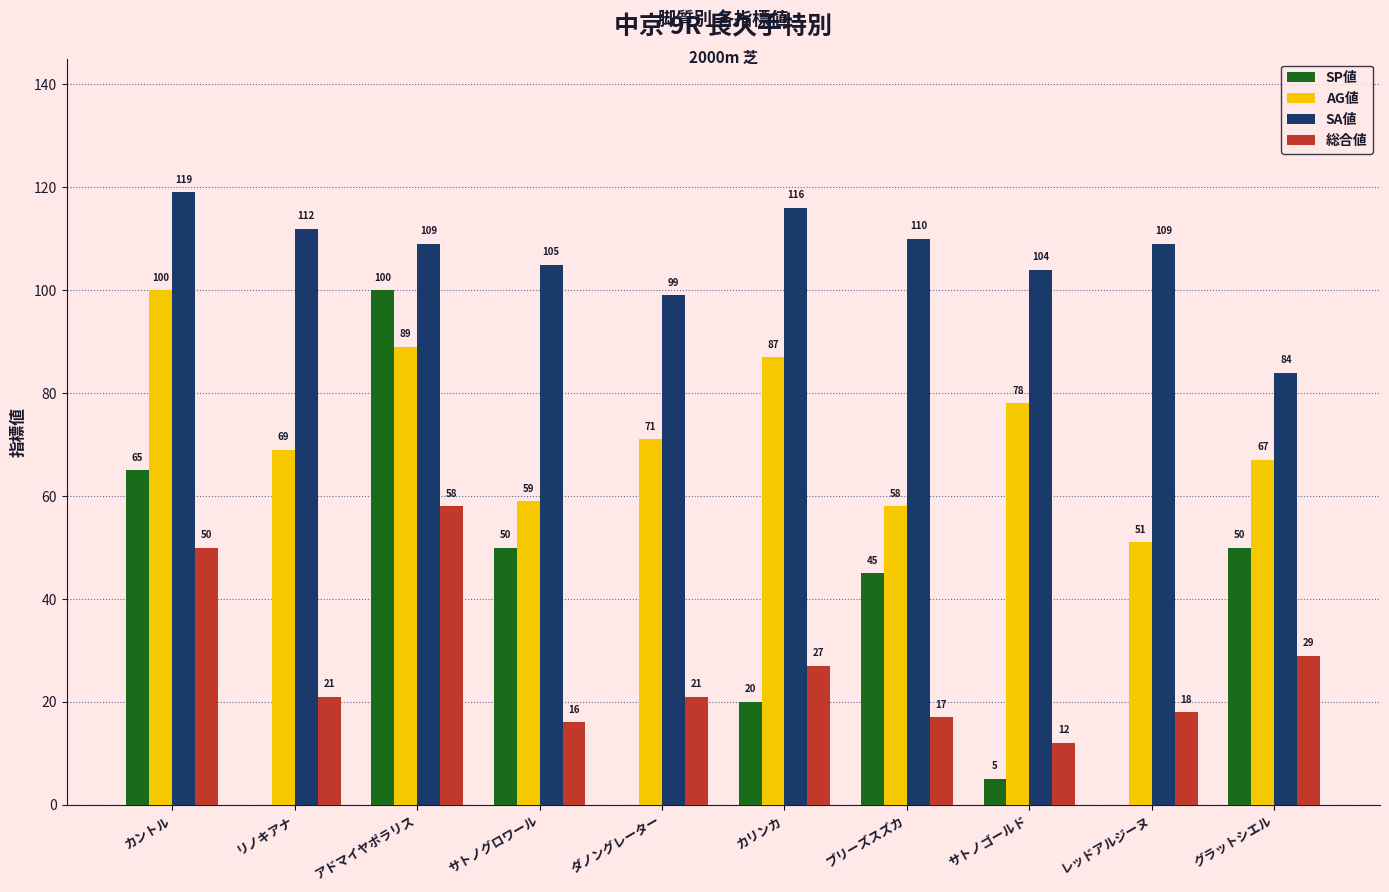

What is the sum of all 総合値 values?

269